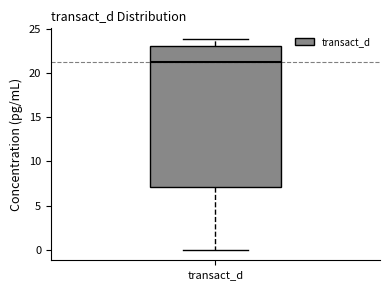

Read this box plot against the y-axis: the position of the median line, the range covered by the box, and the ends of both whiskers. The values are not printed on the chart, so give them approximately, as read against the axis.

median 21, box 7 to 23, whiskers 0 to 24